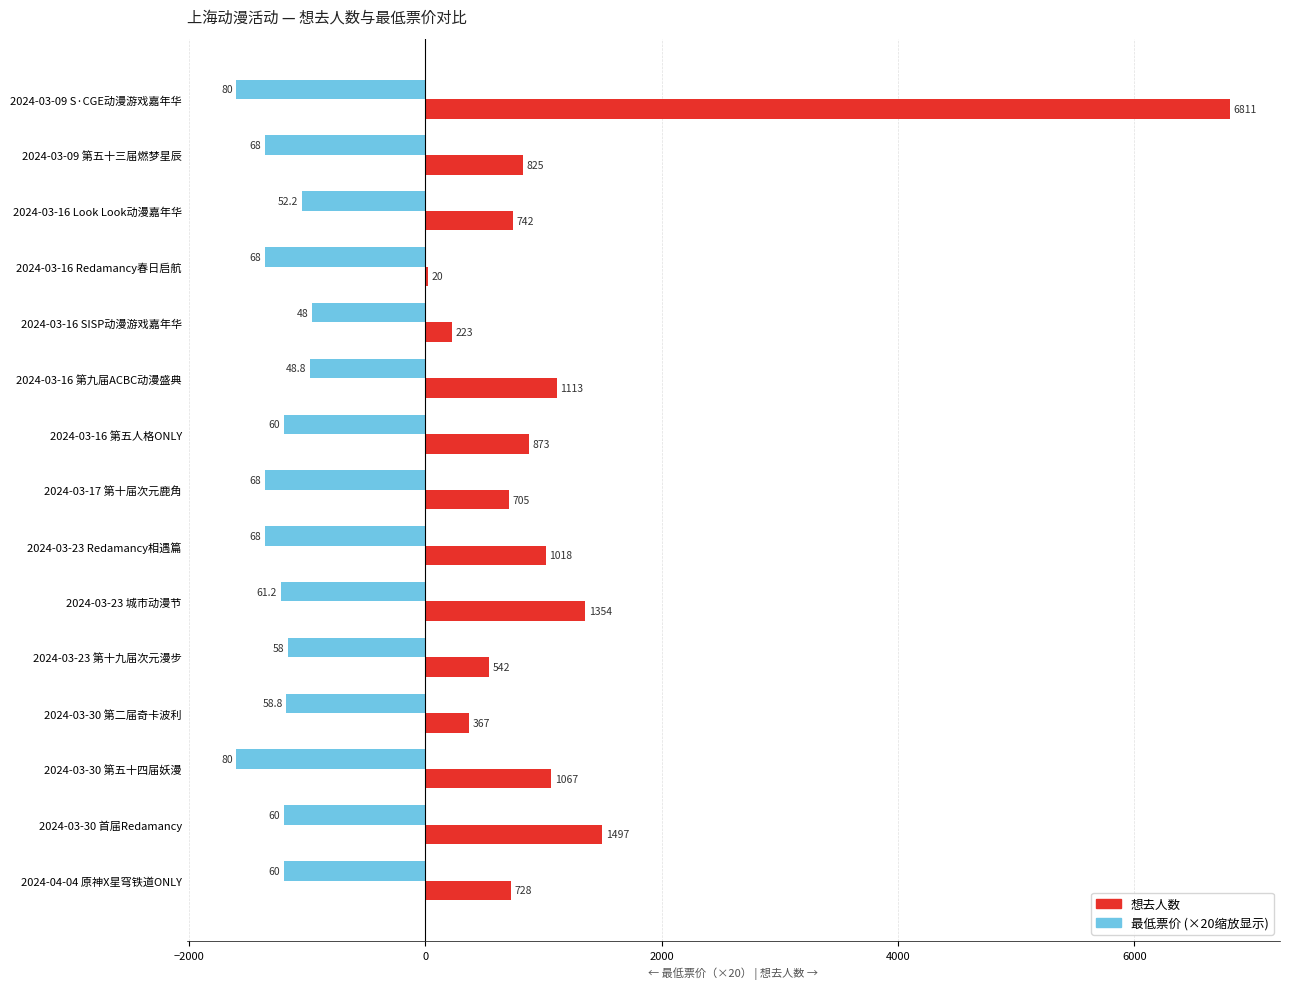

What is the maximum value shown in the chart?

6811